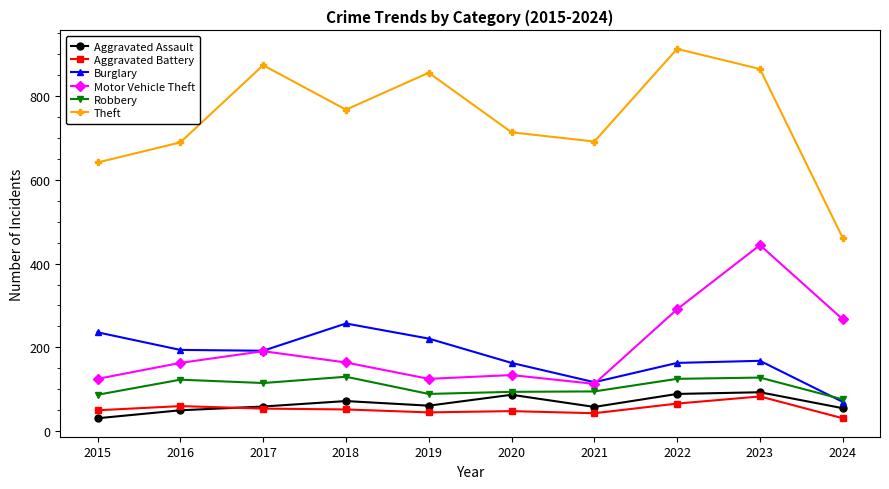

What value does the Robbery series have at 2015?

87